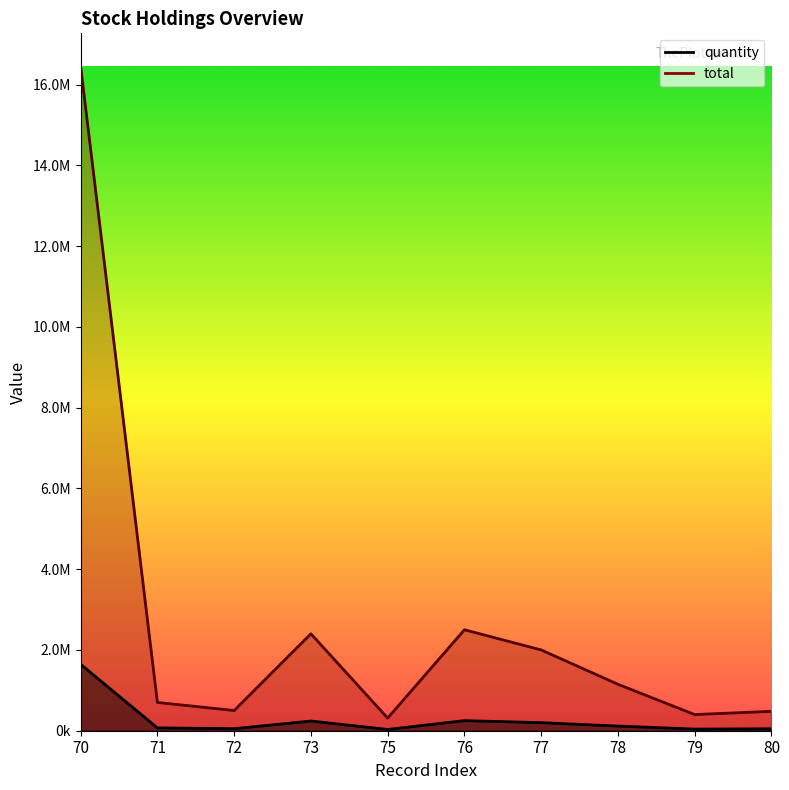

What is the difference between the highest and lowest values at 75?

281466